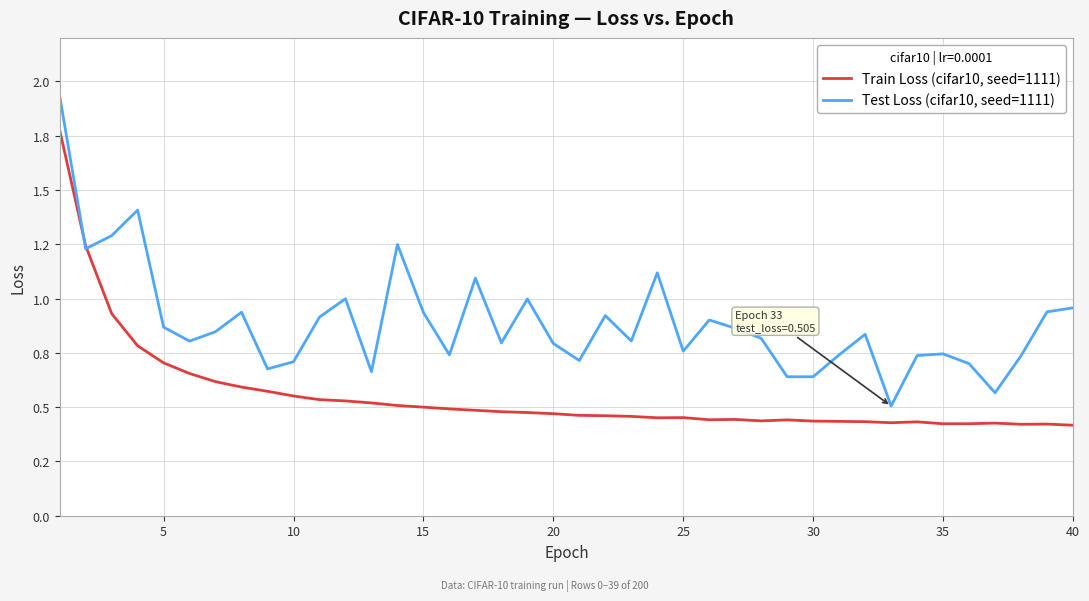

What are all the series names shown in the legend?

Train Loss (cifar10, seed=1111), Test Loss (cifar10, seed=1111)